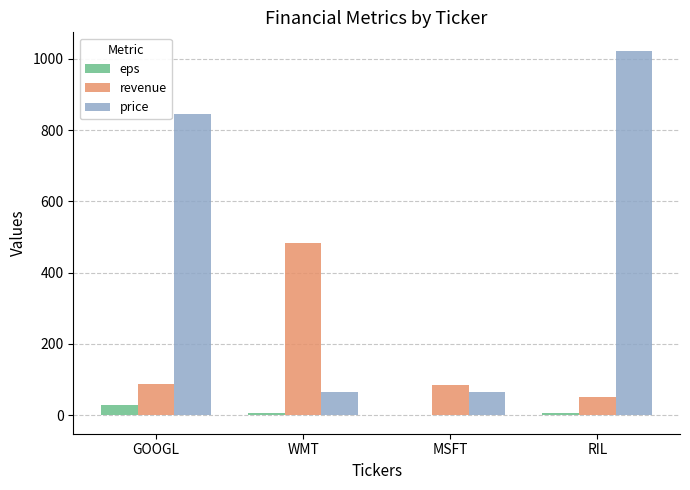

Does the chart contain stacked bars?

No